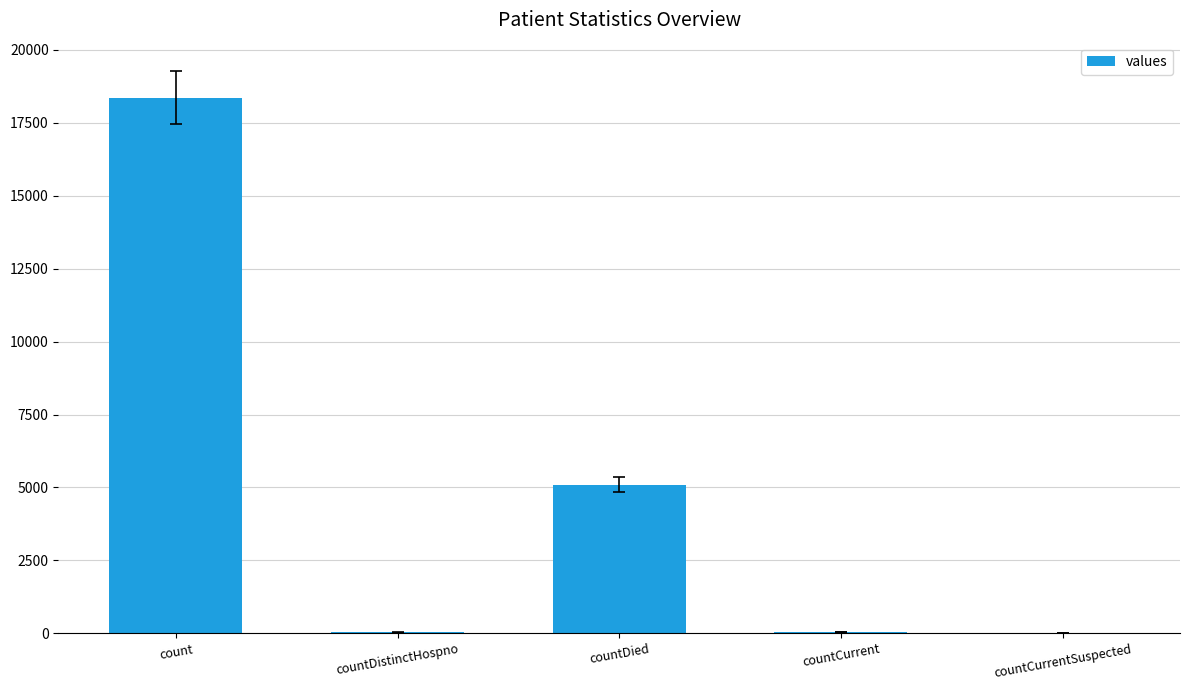

What is the sum of all values?

23524